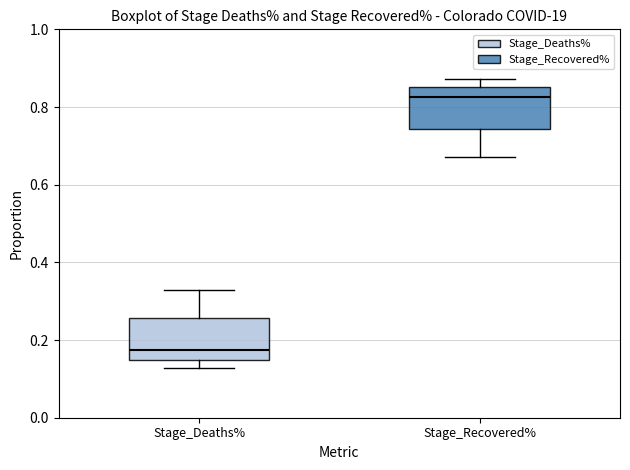

Reading left to right, transcribe this box plot: for each box, give where its median line is, the range the box spans, and where its two whiskers end, as read against the y-axis. The values are not printed on the chart, so give them approximately, as read against the axis.

Stage_Deaths%: median 0.18, box 0.14 to 0.26, whiskers 0.12 to 0.32
Stage_Recovered%: median 0.82, box 0.74 to 0.86, whiskers 0.68 to 0.88